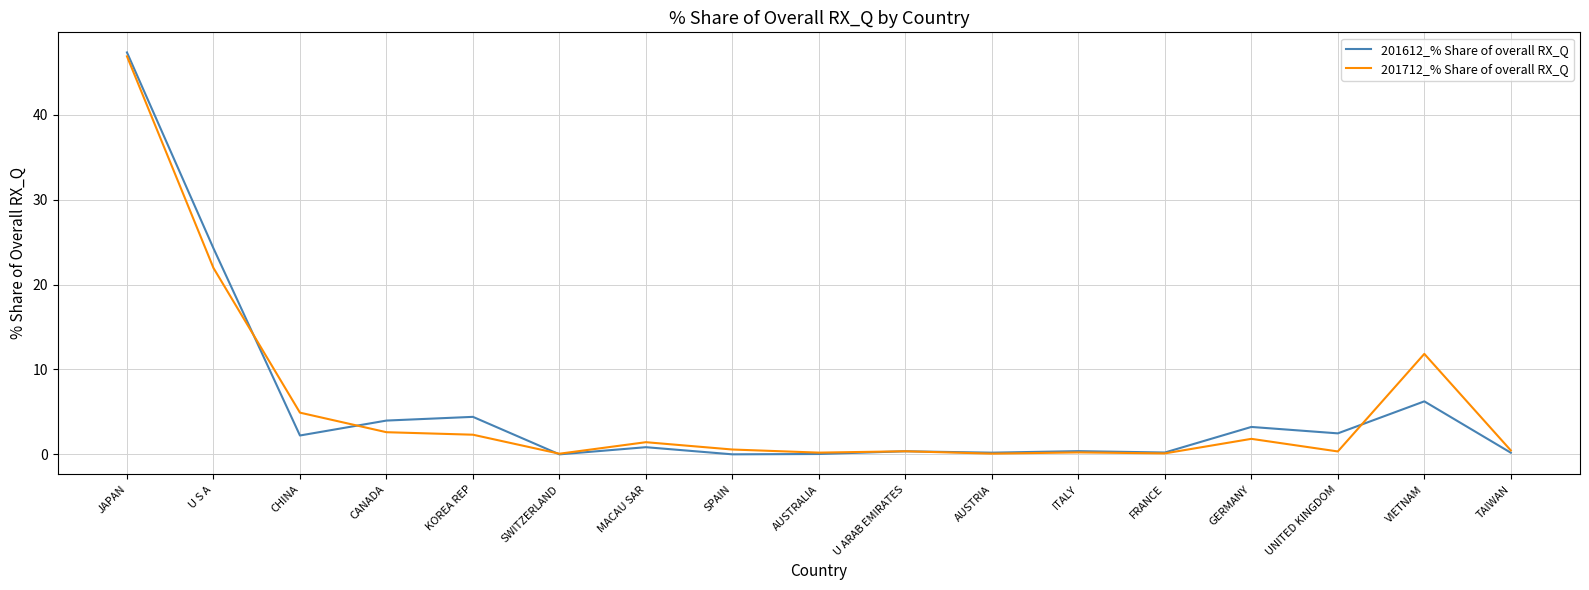

Is it true that 201712_% Share of overall RX_Q equals 0.6 at SPAIN?

True